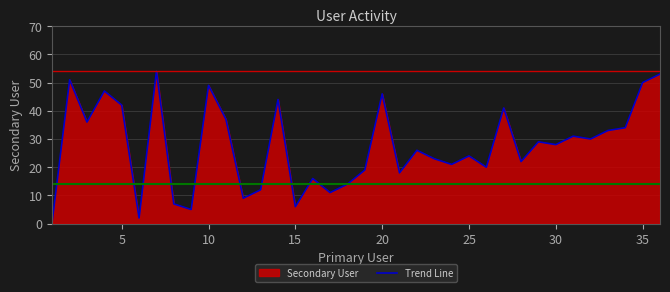

How many values are below 28?

18